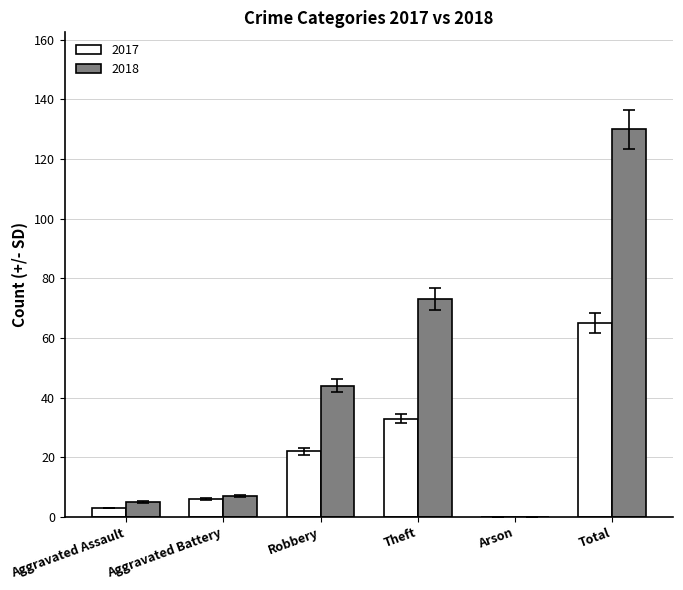

Which series changed the most between Theft and Total?

2018